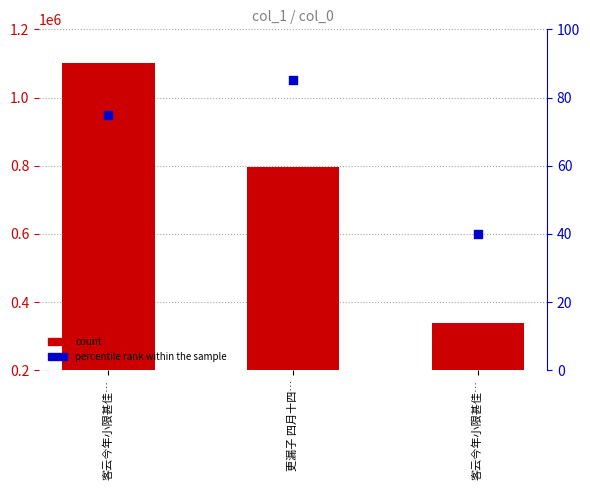

Which series has the largest total across all categories?

count